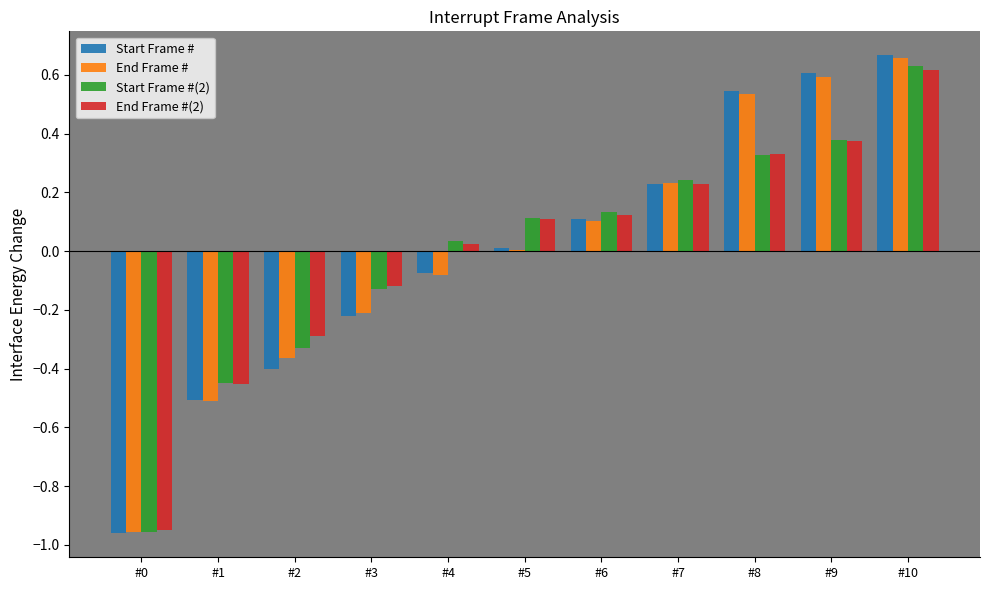

How many values in End Frame #(2) are above zero?

7